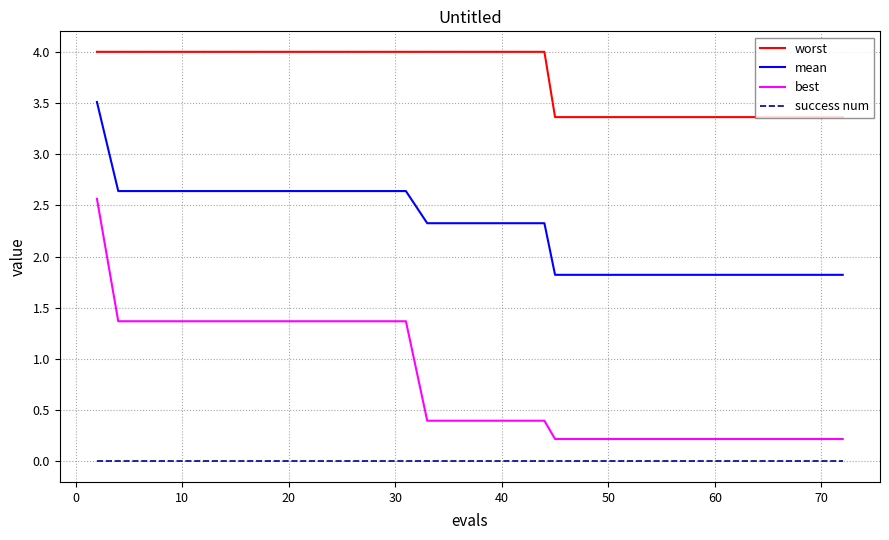

Which series has the largest total across all categories?

worst